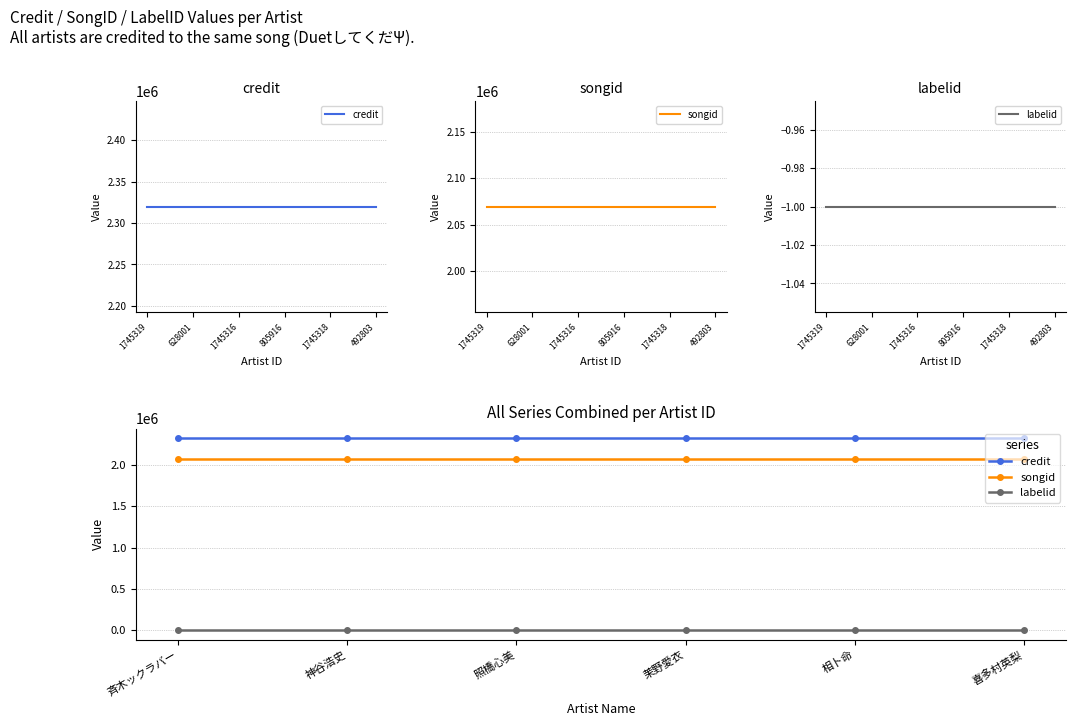

True or false: songid has more than 2 interior local peaks.

False